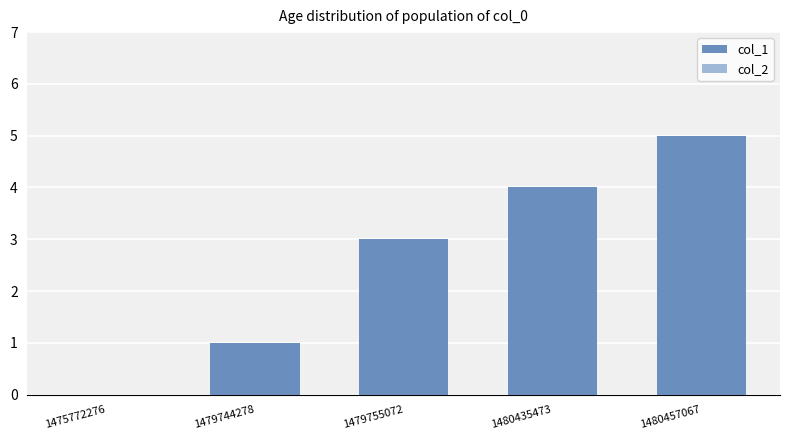

What is the sum of the values at 1480435473 and 1480457067?

9